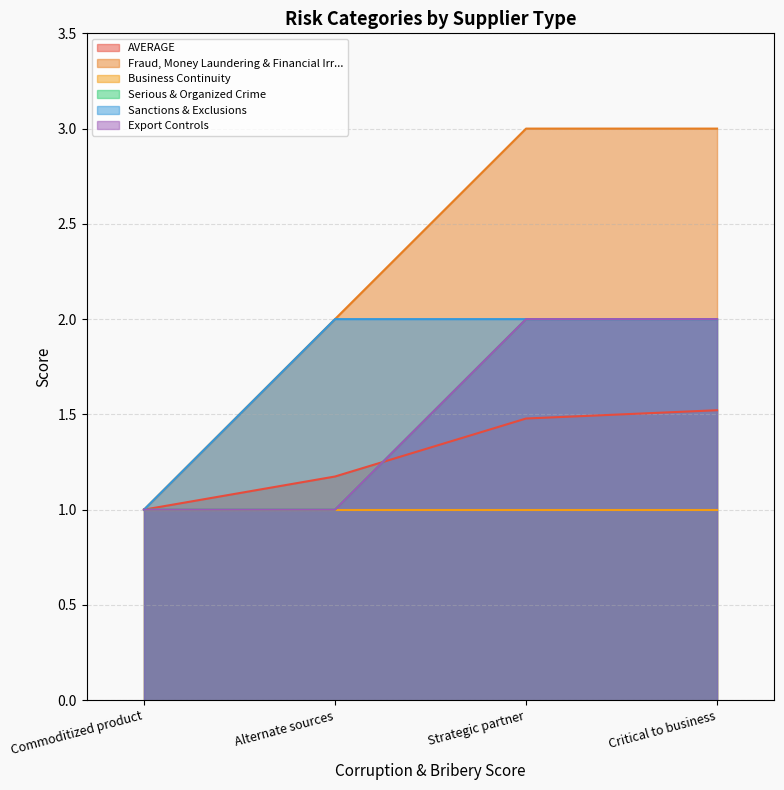

What is the maximum value for Fraud, Money Laundering & Financial Irr...?

3.0